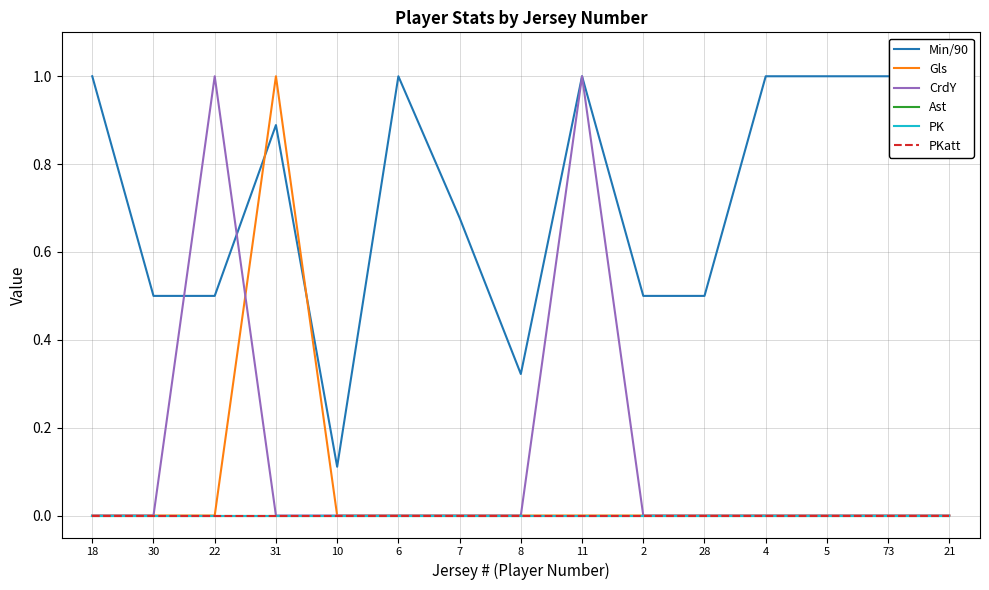

What position from the left is 8?

8